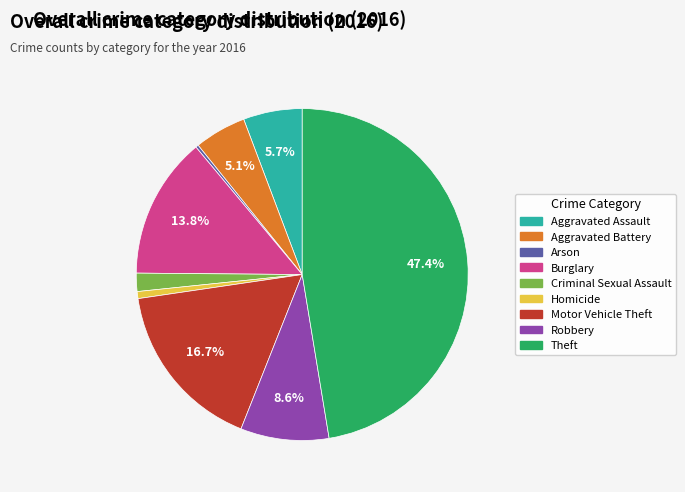

Combined, what portion of the pie is Robbery and Motor Vehicle Theft?

25.3%